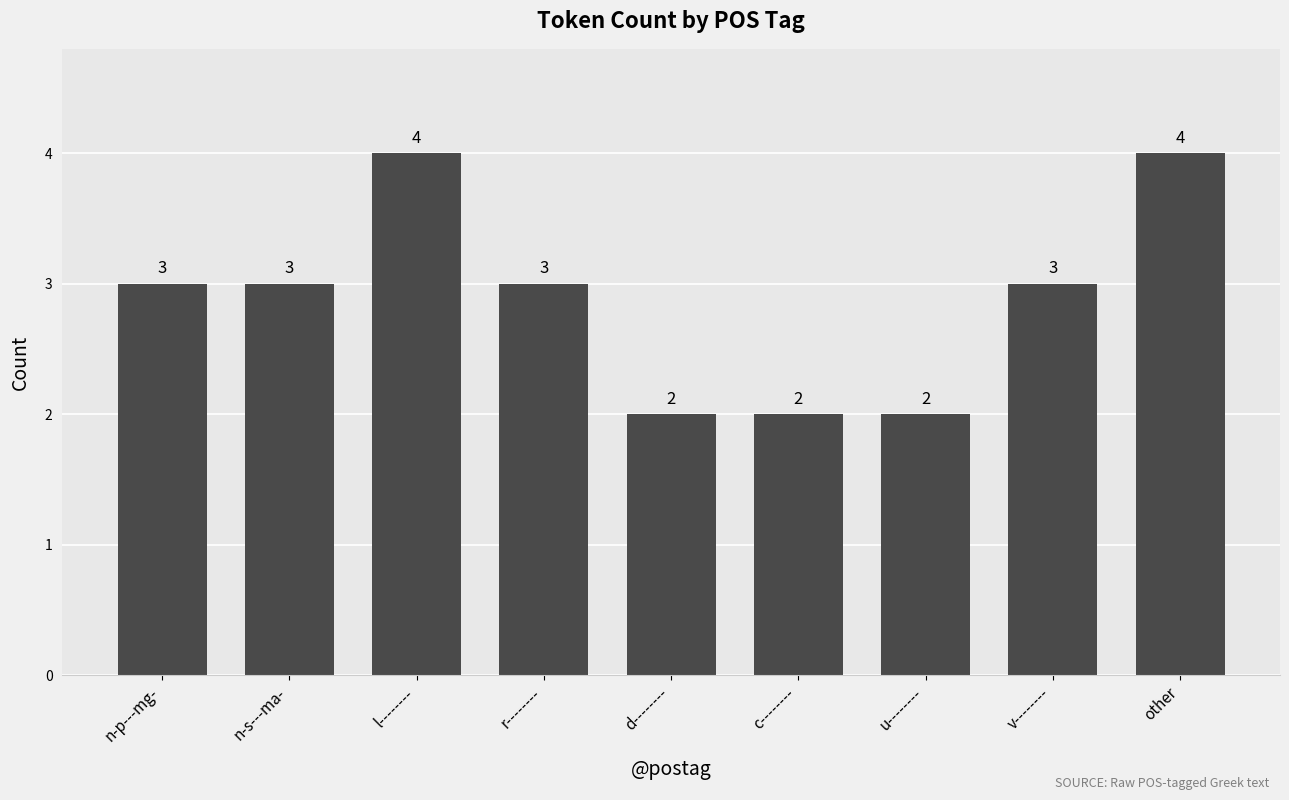

What is the greatest value displayed?

4